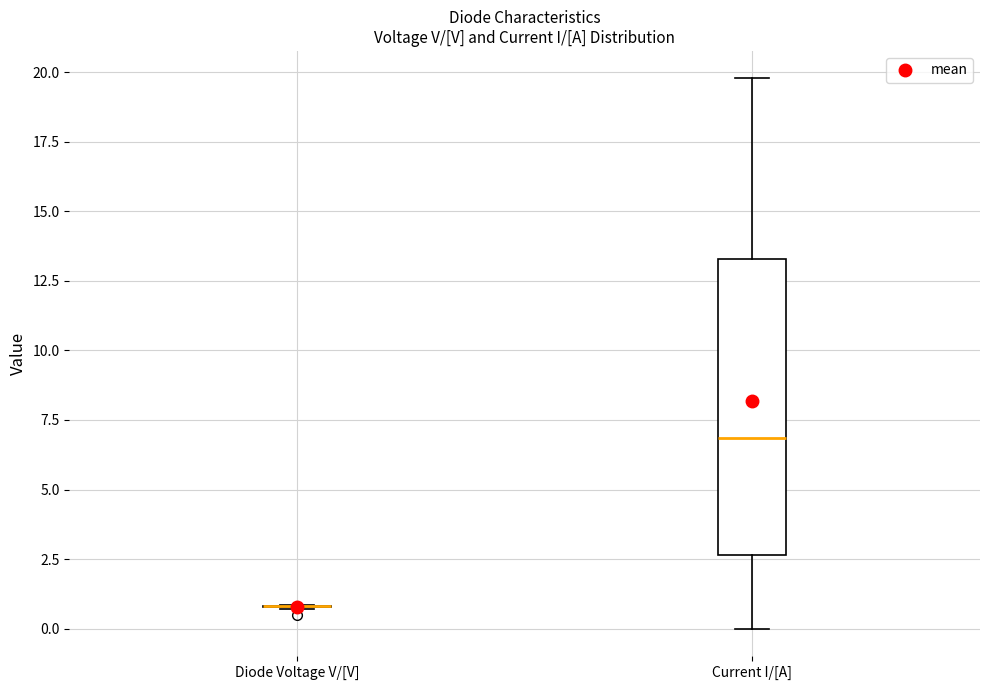

Reading left to right, transcribe this box plot: for each box, give where its median line is, the range the box spans, and where its two whiskers end, as read against the y-axis. The values are not printed on the chart, so give them approximately, as read against the axis.

Diode Voltage V/[V]: box collapsed to a line at 1.0, whiskers 0.5 to 1.0
Current I/[A]: median 7.0, box 2.5 to 13.5, whiskers 0.0 to 20.0